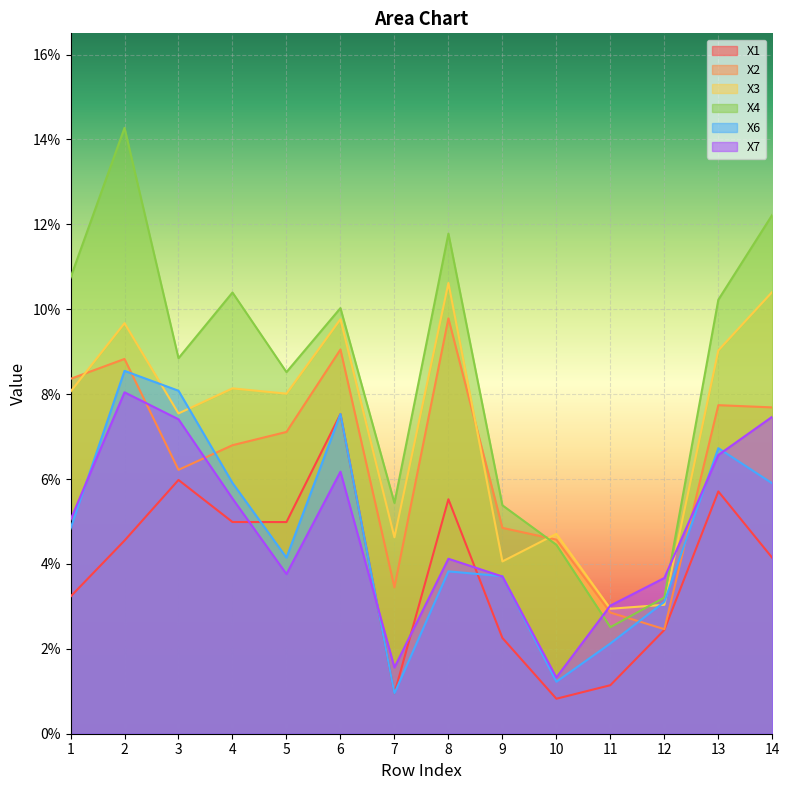

At which label is X4 closest to 0?

11